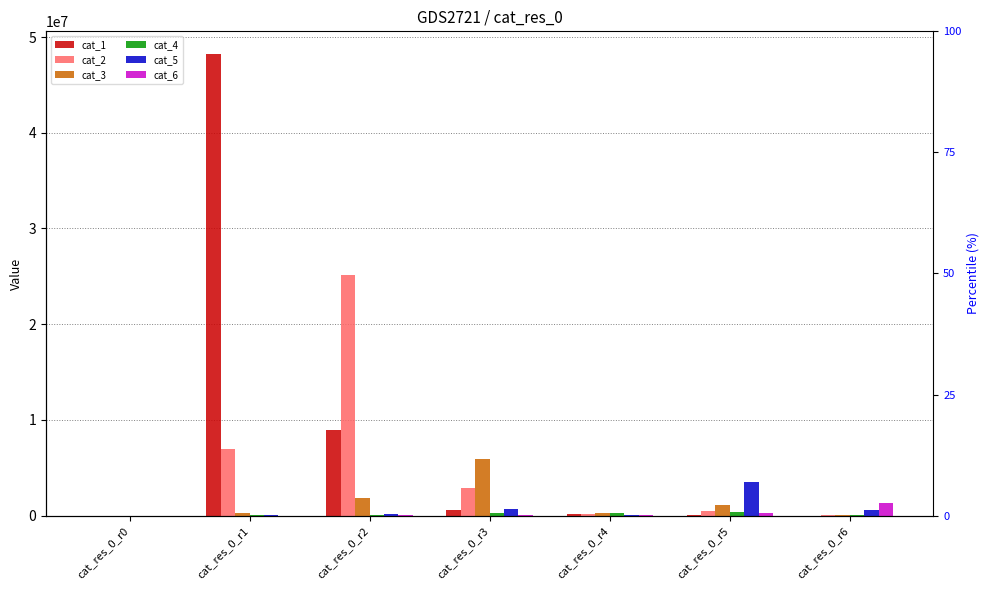

Which label corresponds to the smallest value in the chart?

cat_res_0_r0